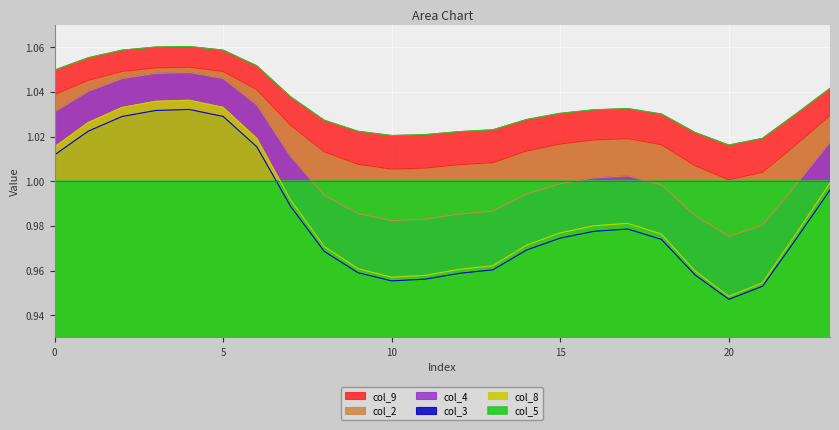

Rank the series at 12 from lowest to highest value.

col_3, col_8, col_4, col_2, col_9